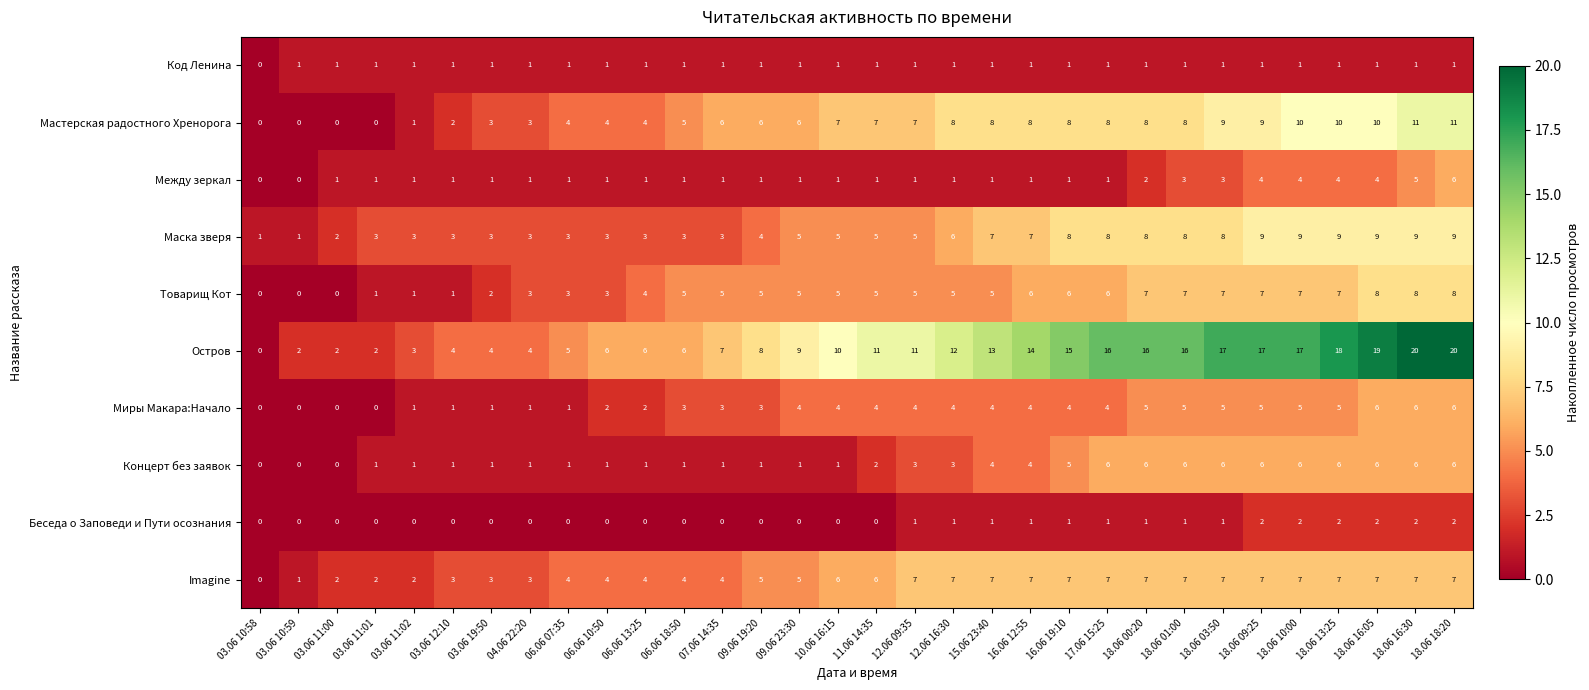

What is the sum of all Миры Макара:Начало values?

102